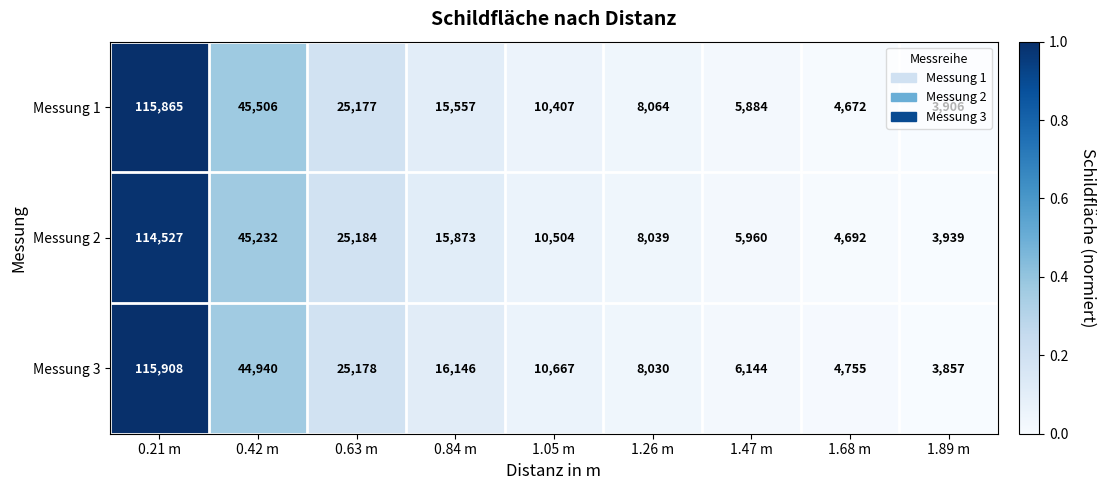

The value of Messung 2 at 0.42 m is 23750. True or false?

False